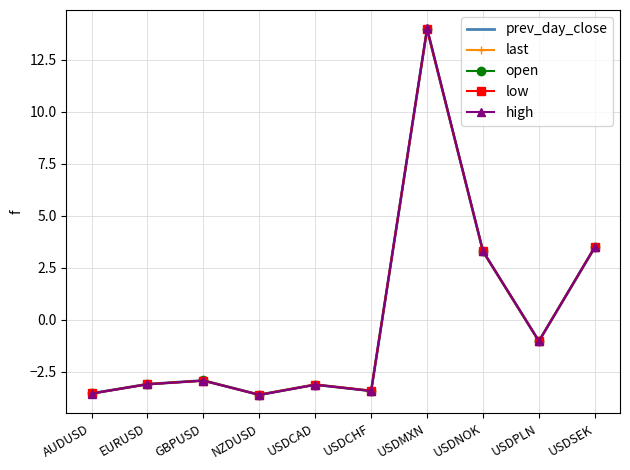

How many categories are shown in the chart?

10